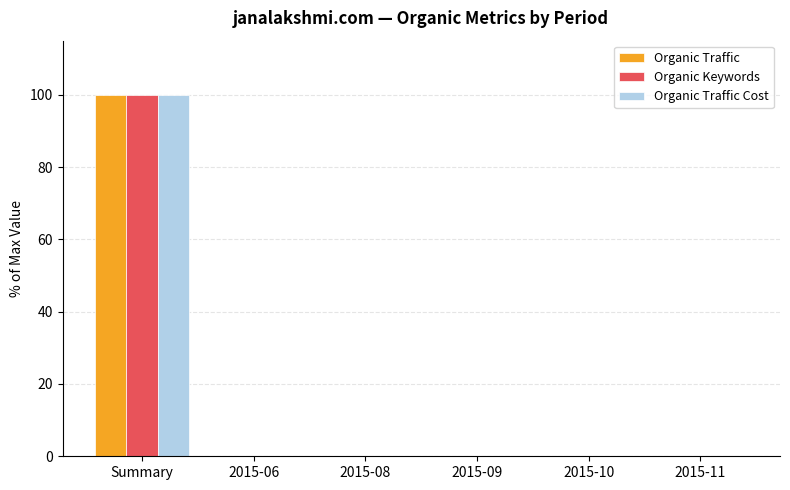

What is the sum of all Organic Traffic Cost values?

100.0